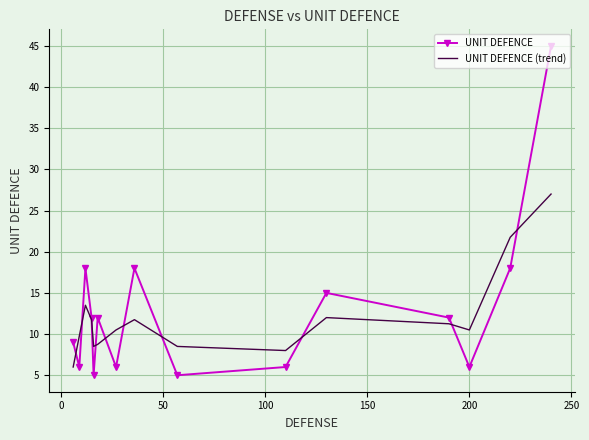

Count the number of categories in the chart.

15